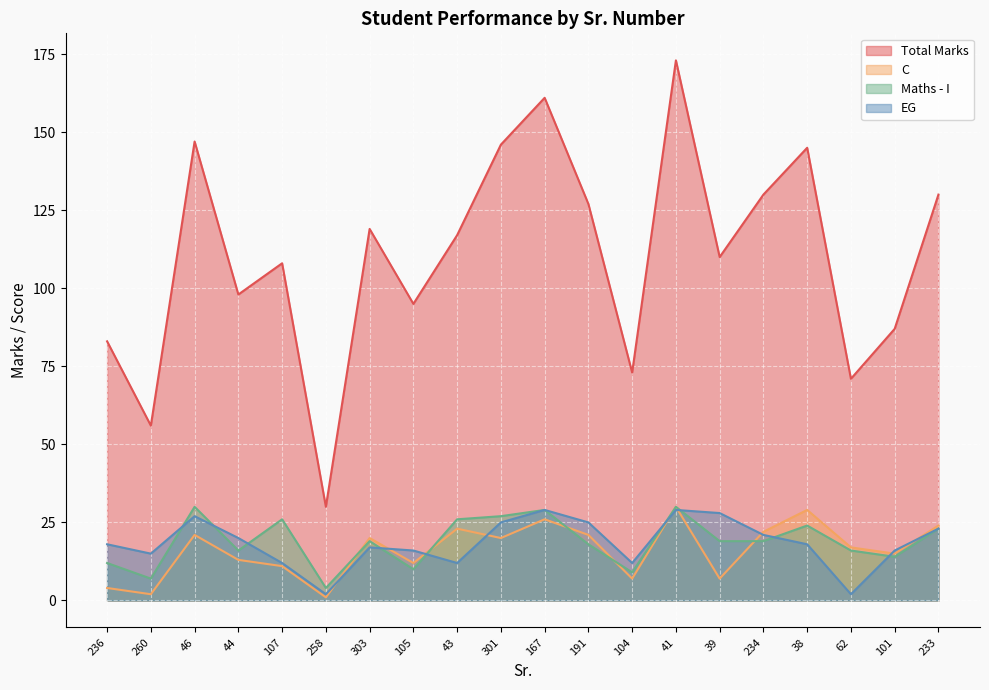

What is the average value of the C series?

16